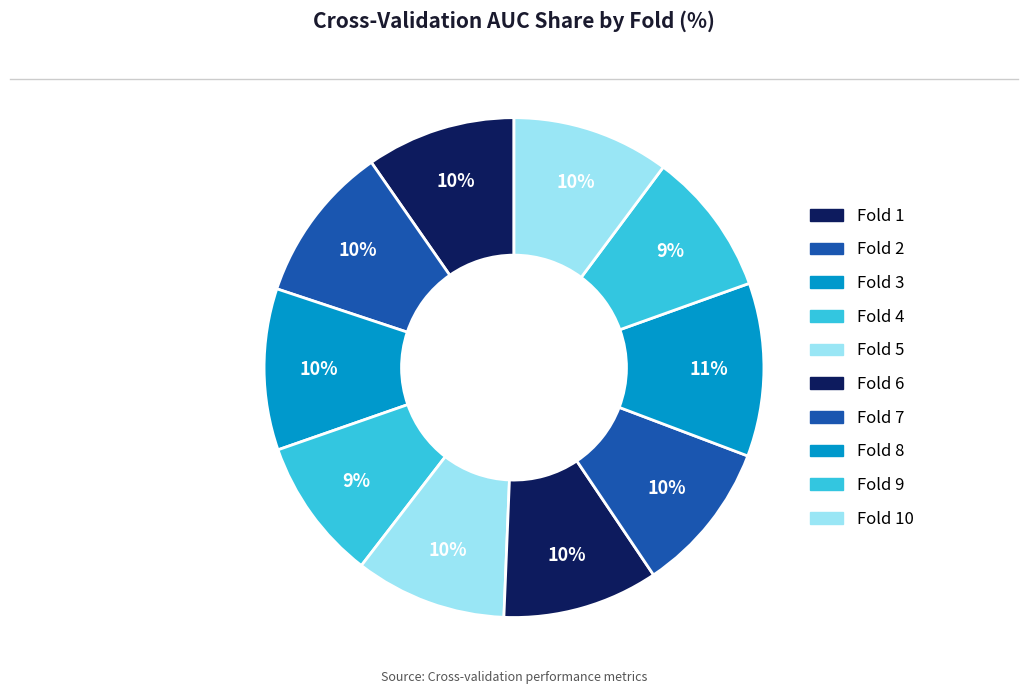

How many segments does this pie chart have?

10